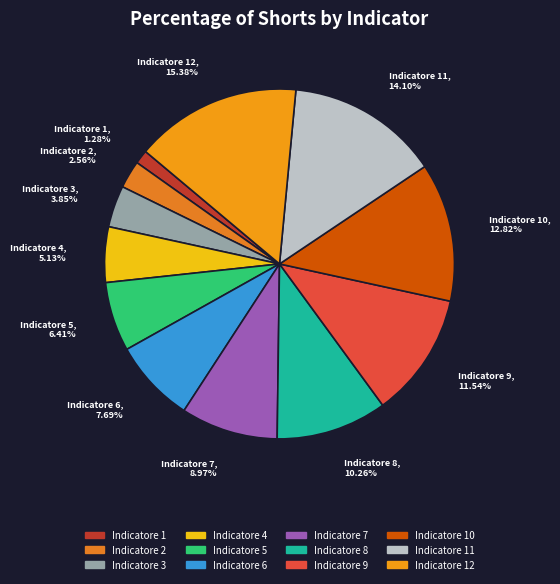

Rank the categories by value from lowest to highest.

Indicatore 1, Indicatore 2, Indicatore 3, Indicatore 4, Indicatore 5, Indicatore 6, Indicatore 7, Indicatore 8, Indicatore 9, Indicatore 10, Indicatore 11, Indicatore 12